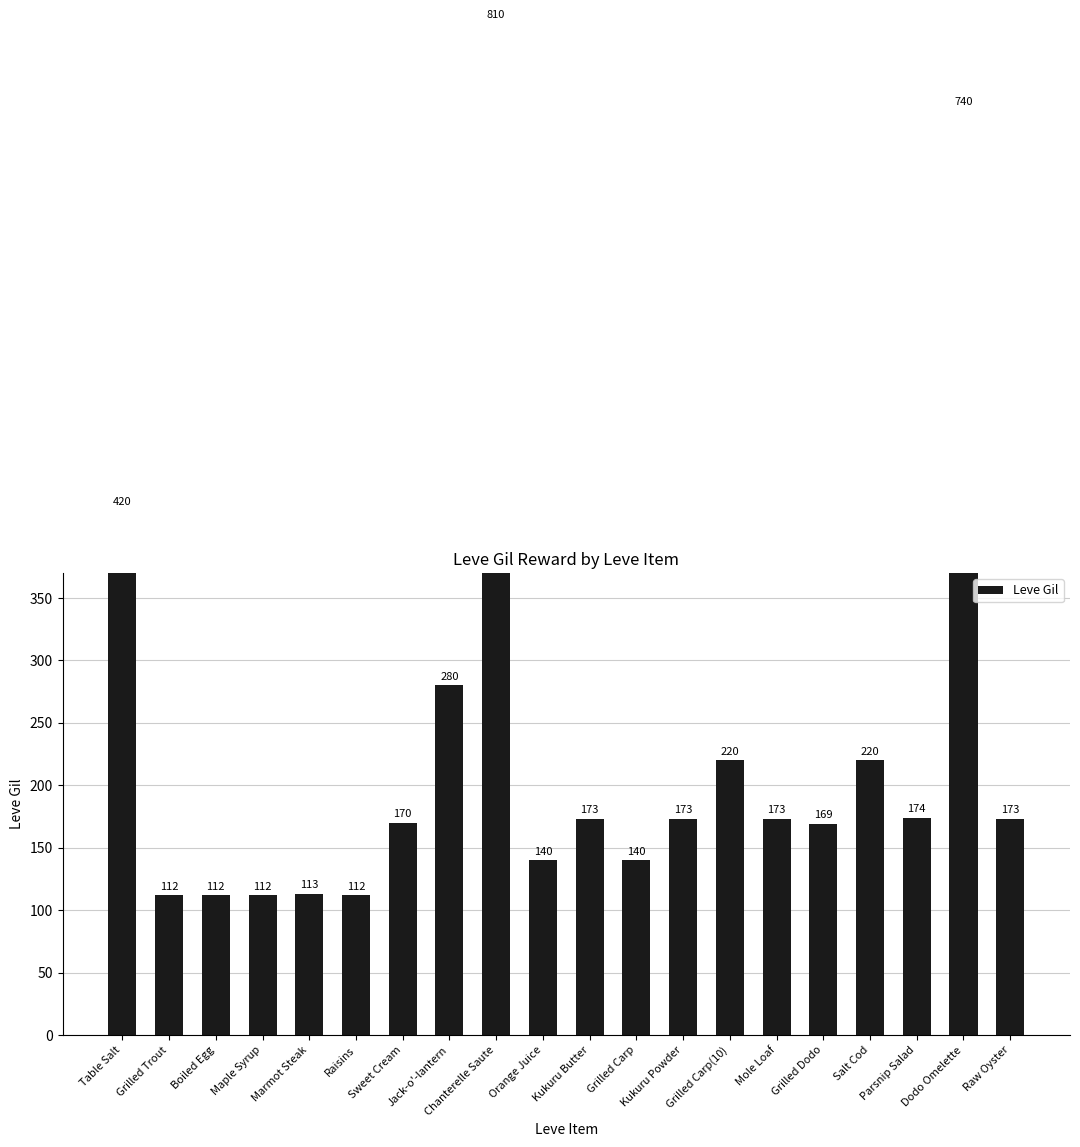

What is the average value?

237